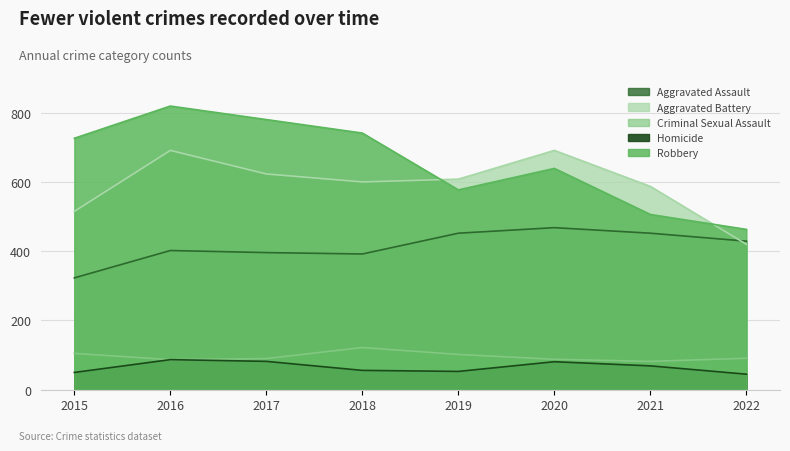

At which category is the sum across all series the highest?

2016